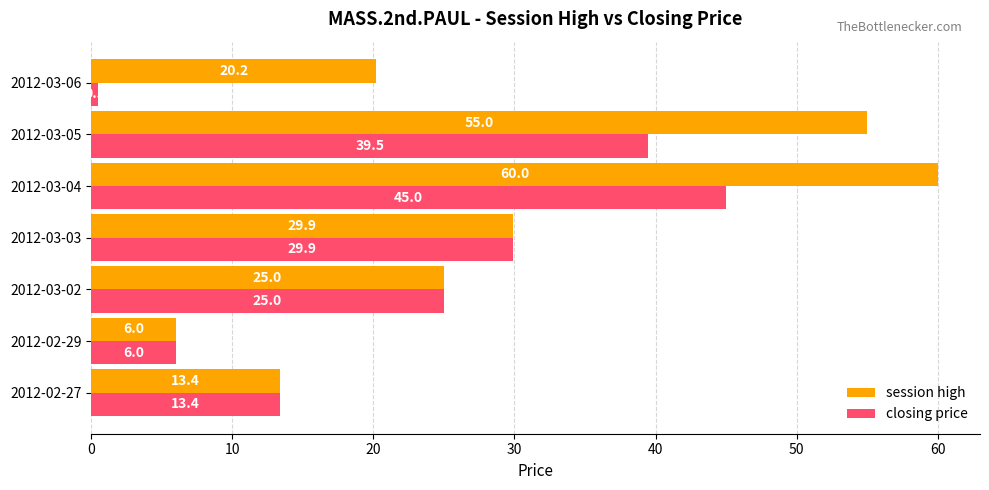

What is the sum of the closing price values at 2012-02-29 and 2012-03-04?

51.0